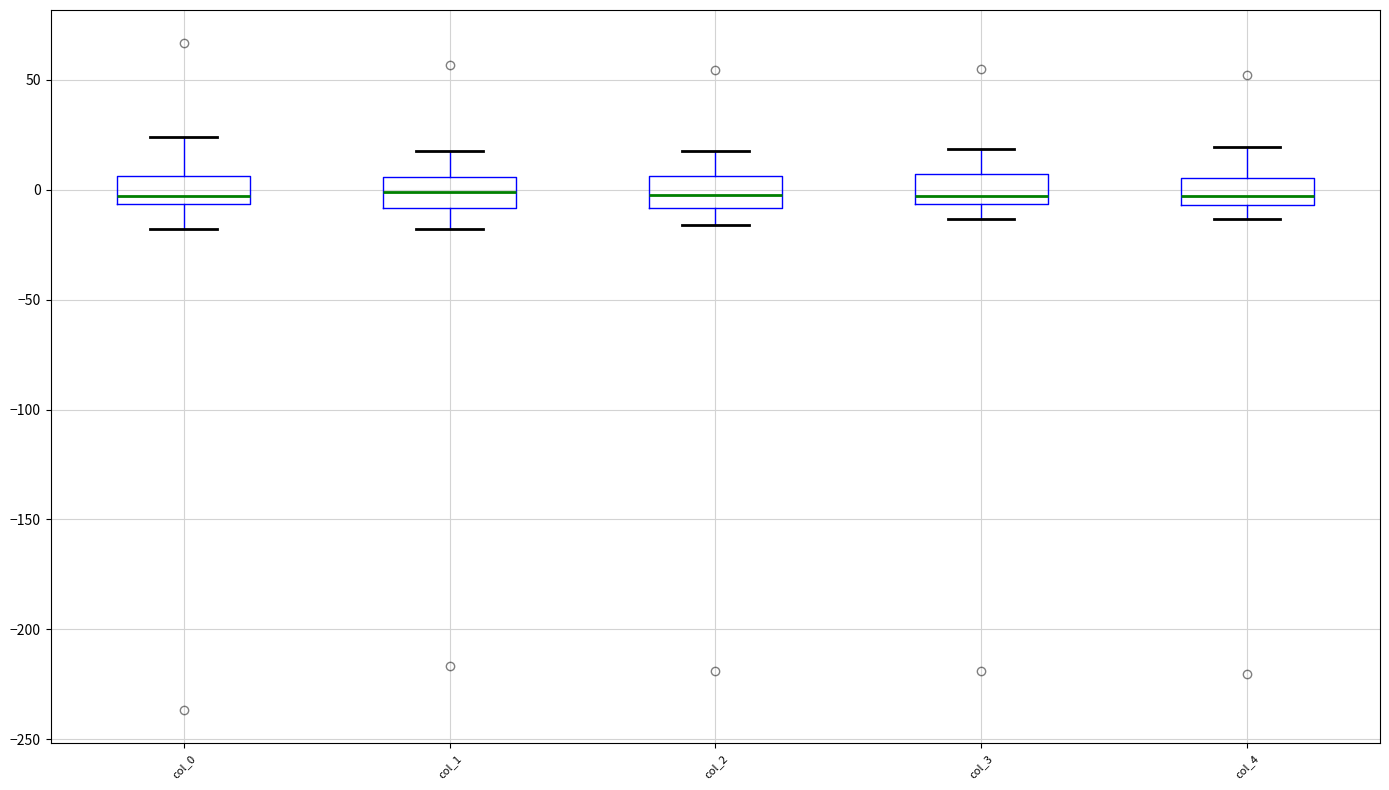

Reading left to right, transcribe this box plot: for each box, give where its median line is, the range the box spans, and where its two whiskers end, as read against the y-axis. The values are not printed on the chart, so give them approximately, as read against the axis.

col_0: median -5 (just above the box's lower edge), box -5 to 5, whiskers -20 to 25
col_1: median 0, box -10 to 5, whiskers -20 to 20
col_2: median -5, box -10 to 5, whiskers -15 to 15
col_3: median -5 (just above the box's lower edge), box -5 to 5, whiskers -15 to 20
col_4: median -5 (inside the box), box -5 to 5, whiskers -15 to 20